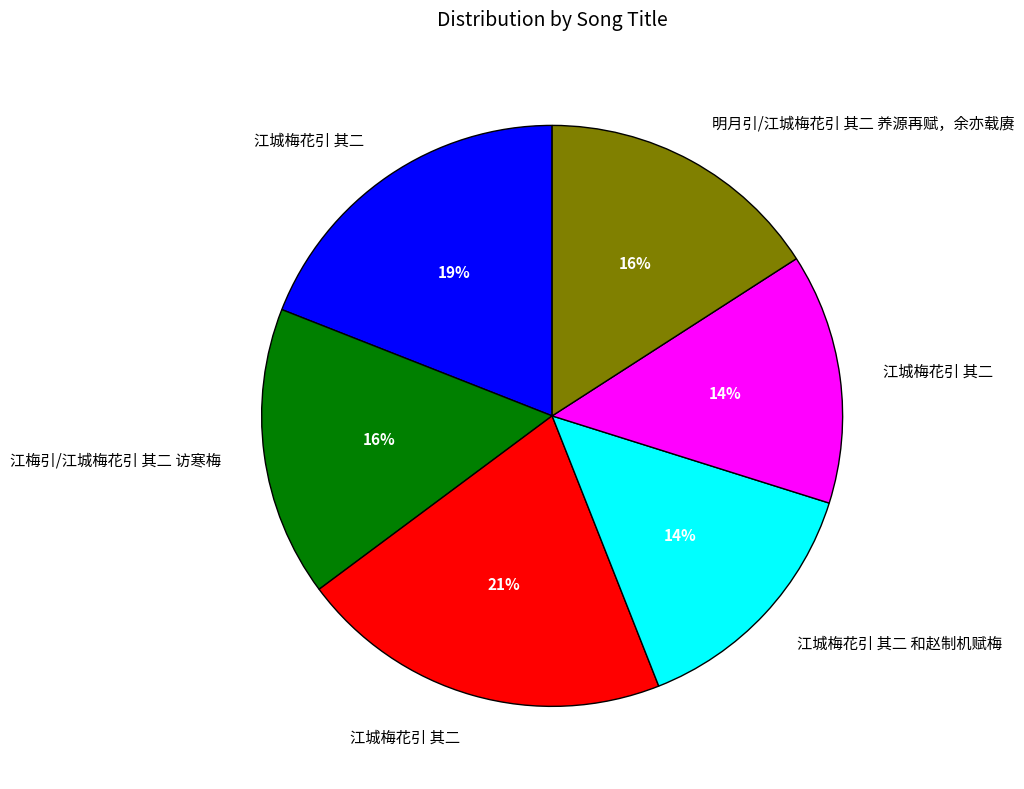

To the nearest percent, what is the average slice percentage?

17%